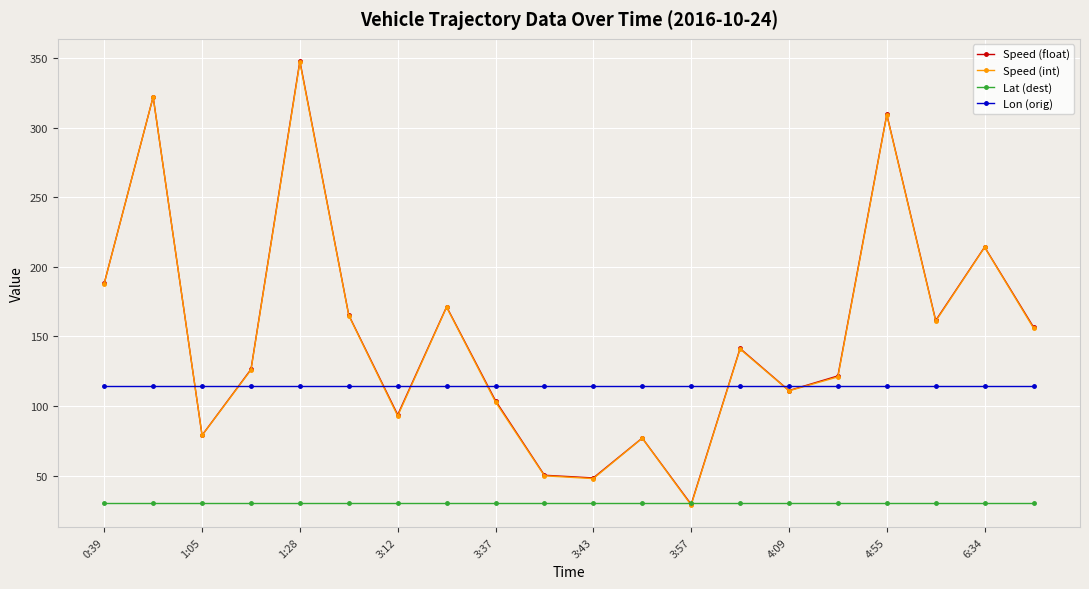

What is the value of the Speed (float) point at the 4th from the left?

126.4